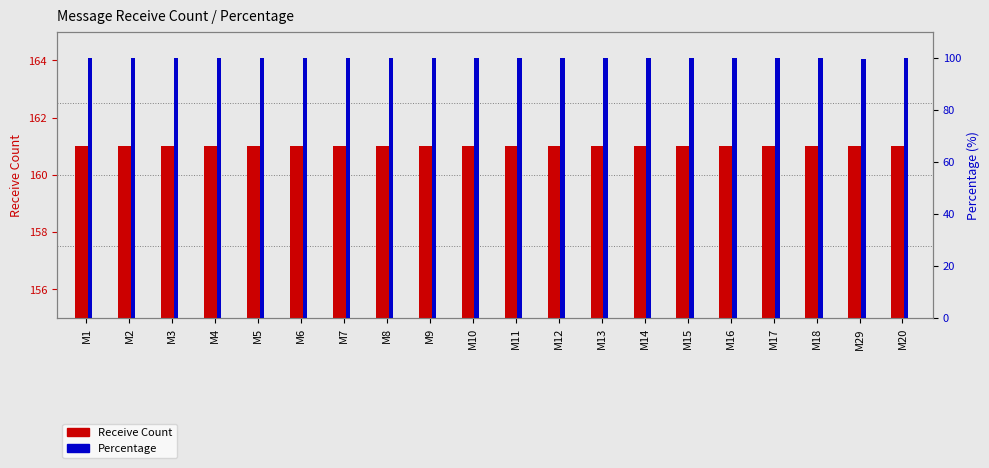

Rank the series at M8 from highest to lowest value.

Receive Count, Percentage